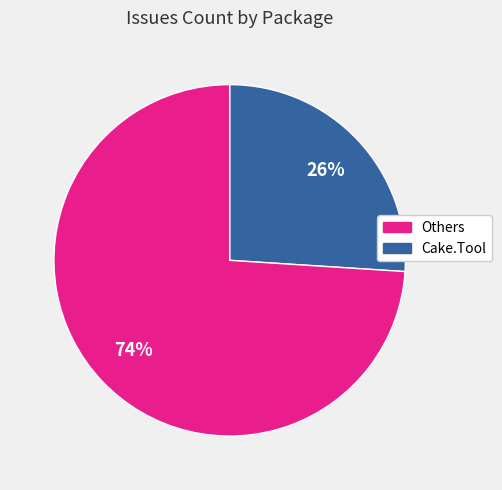

To the nearest percent, what is the difference between the largest and smallest slice percentages?

48%